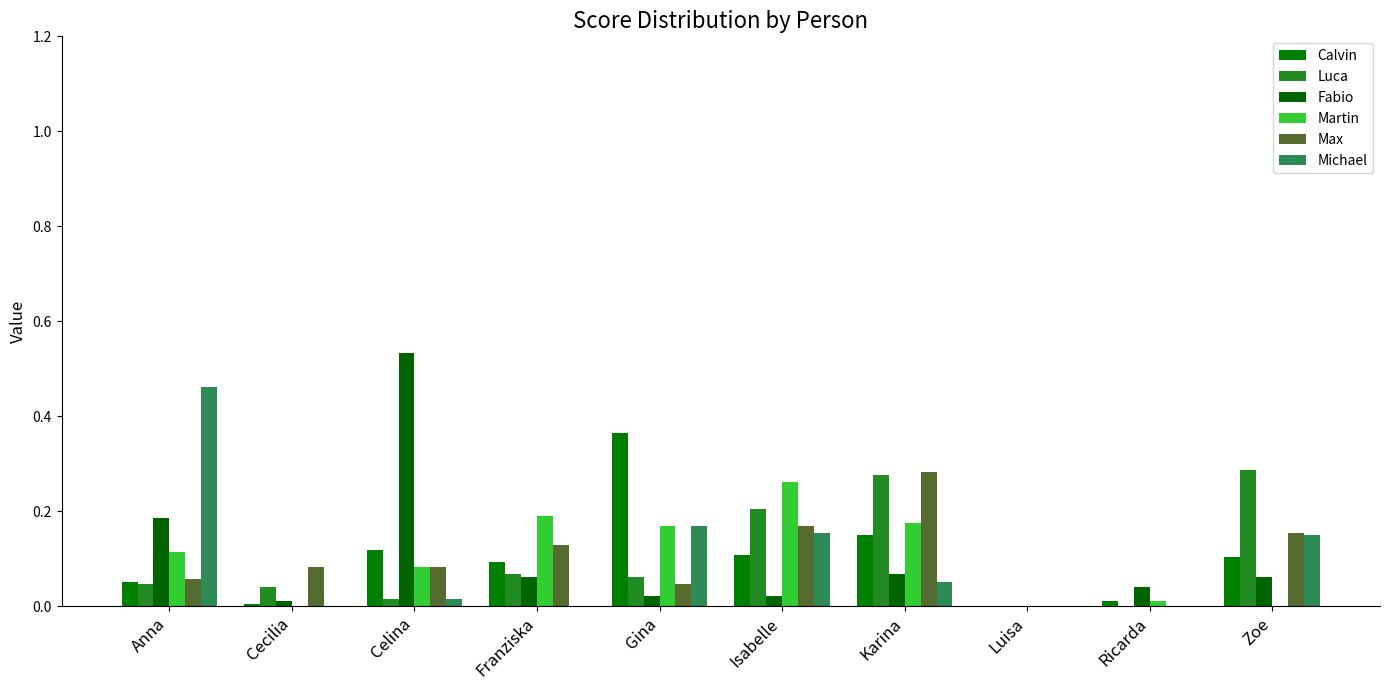

At which category does the chart reach its peak across all series?

Celina